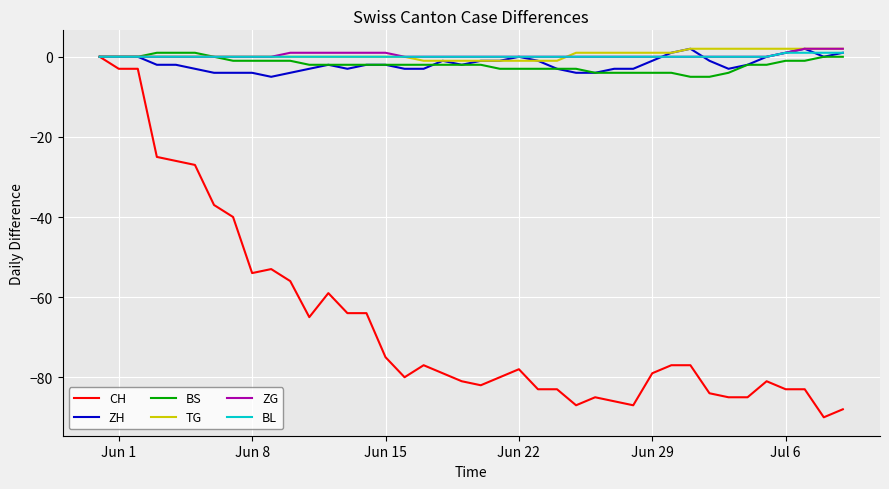

Which series has the largest range (max minus min)?

CH